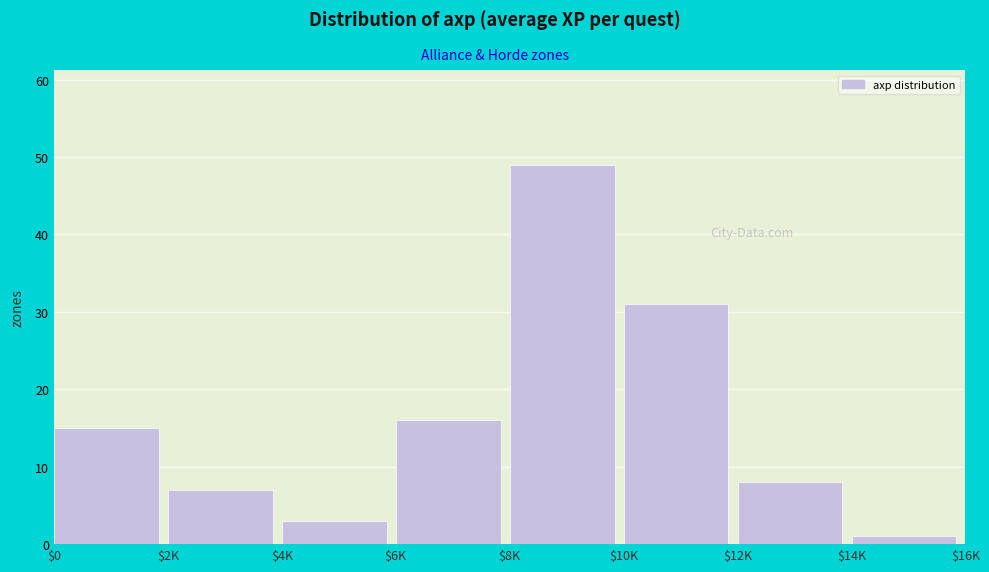

Reading left to right, transcribe all the data shown in this chart.

15	7	3	16	49	31	8	1